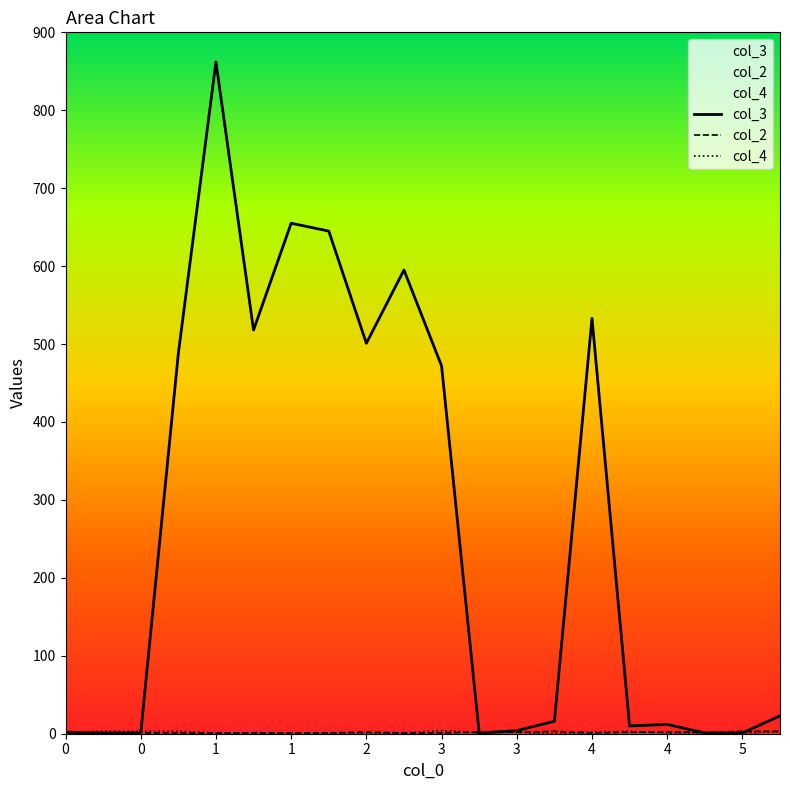

How many data points in col_2 are above 1?

9